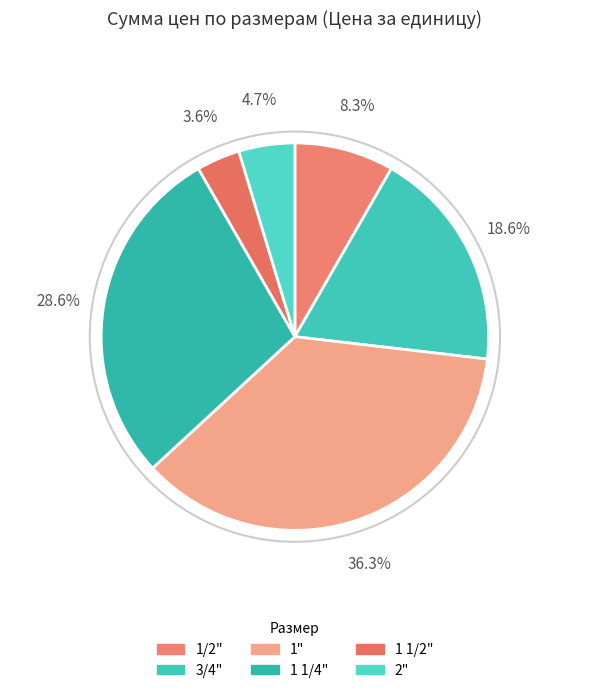

True or false: 3/4" accounts for 23% of the total.

False